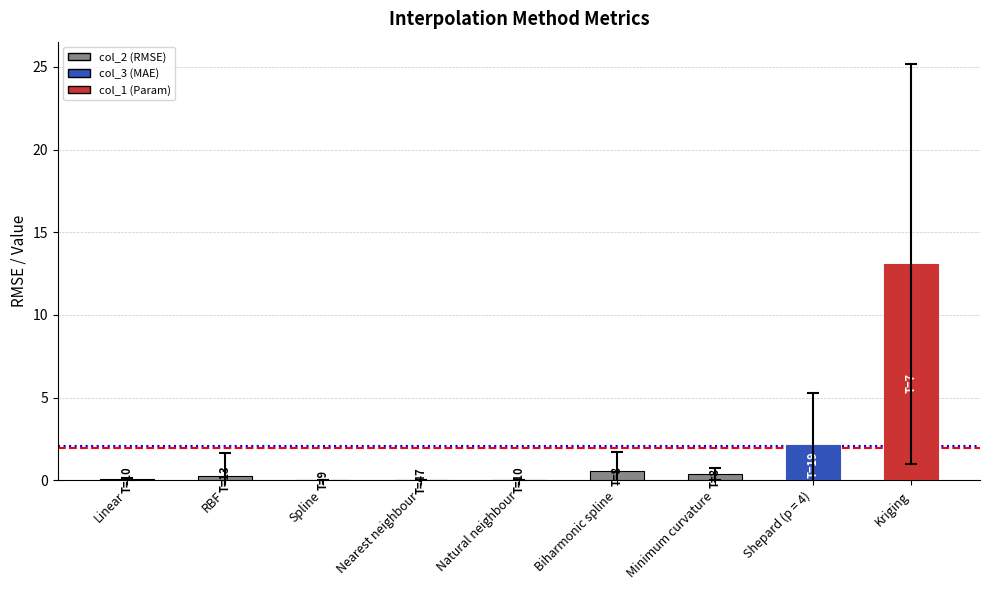

Which category has the highest value across all series?

Kriging